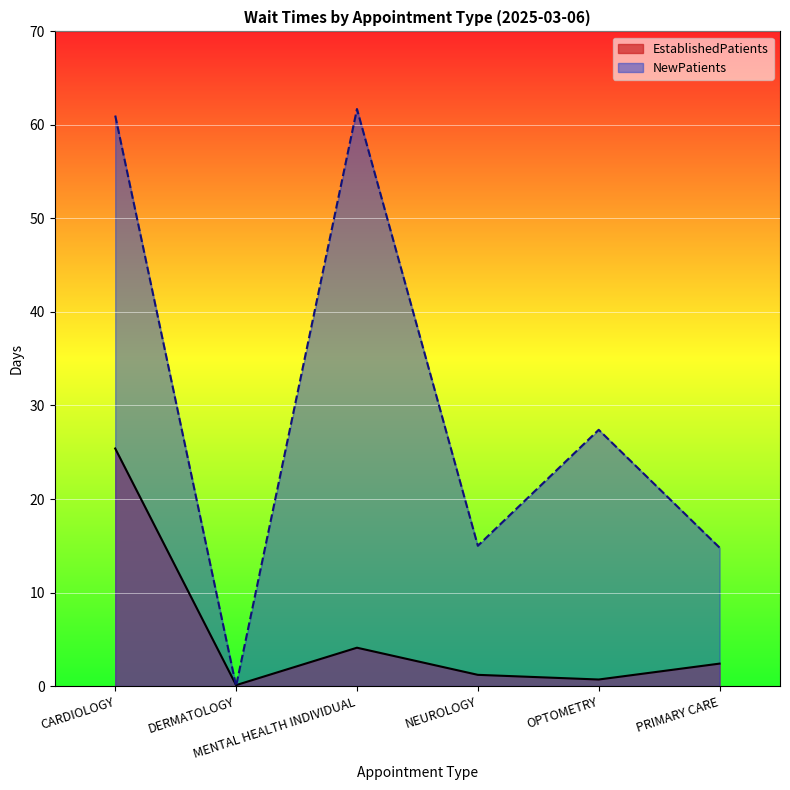

Where does the NewPatients series first go above 27?

CARDIOLOGY